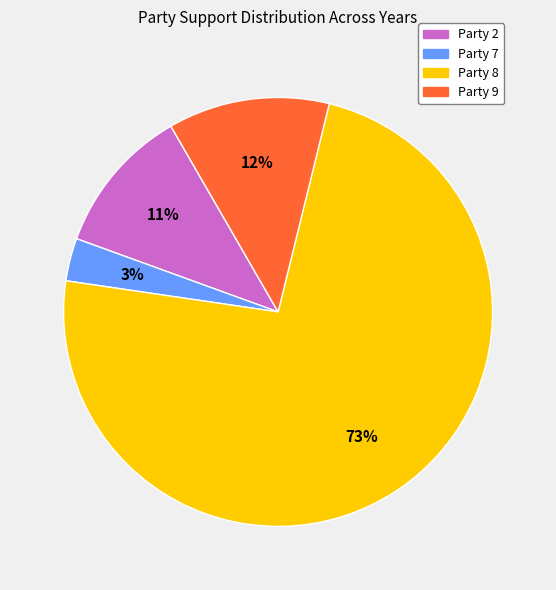

To the nearest percent, what is the average slice percentage?

25%